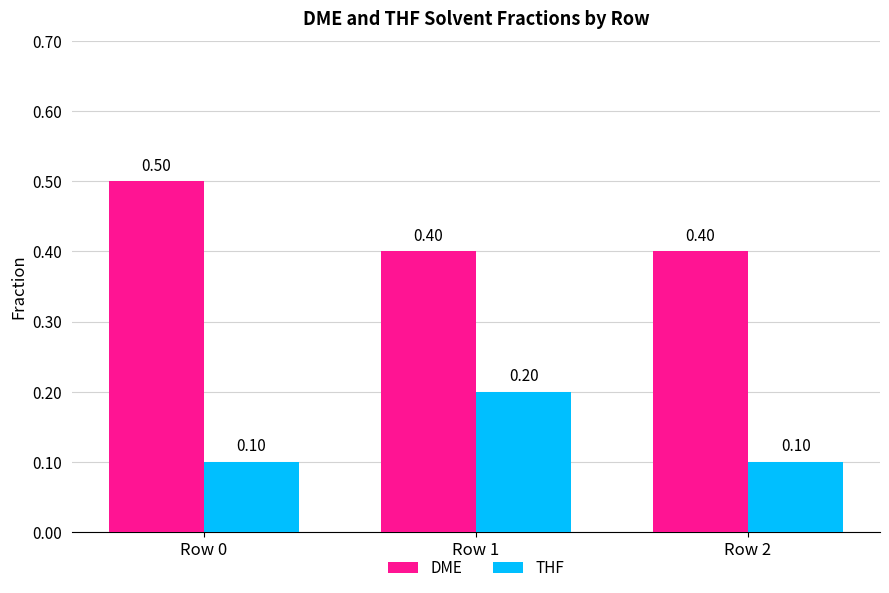

Which series has the widest spread of values?

THF